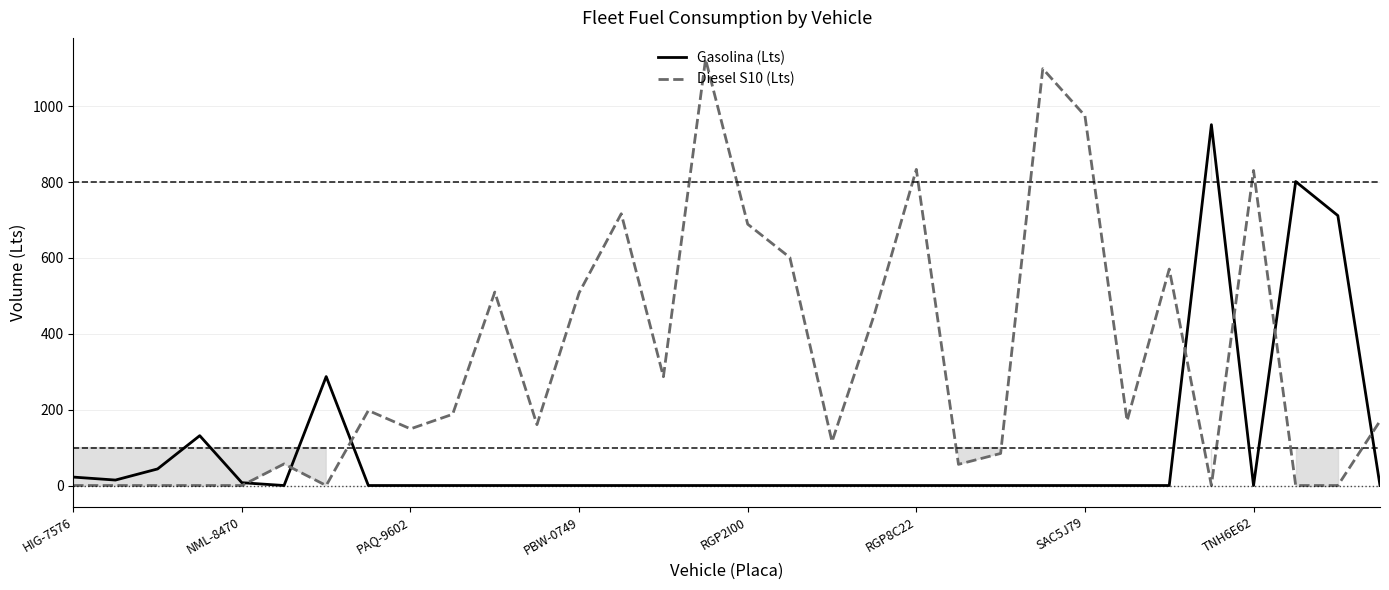

What is the maximum value for Gasolina (Lts)?

951.2